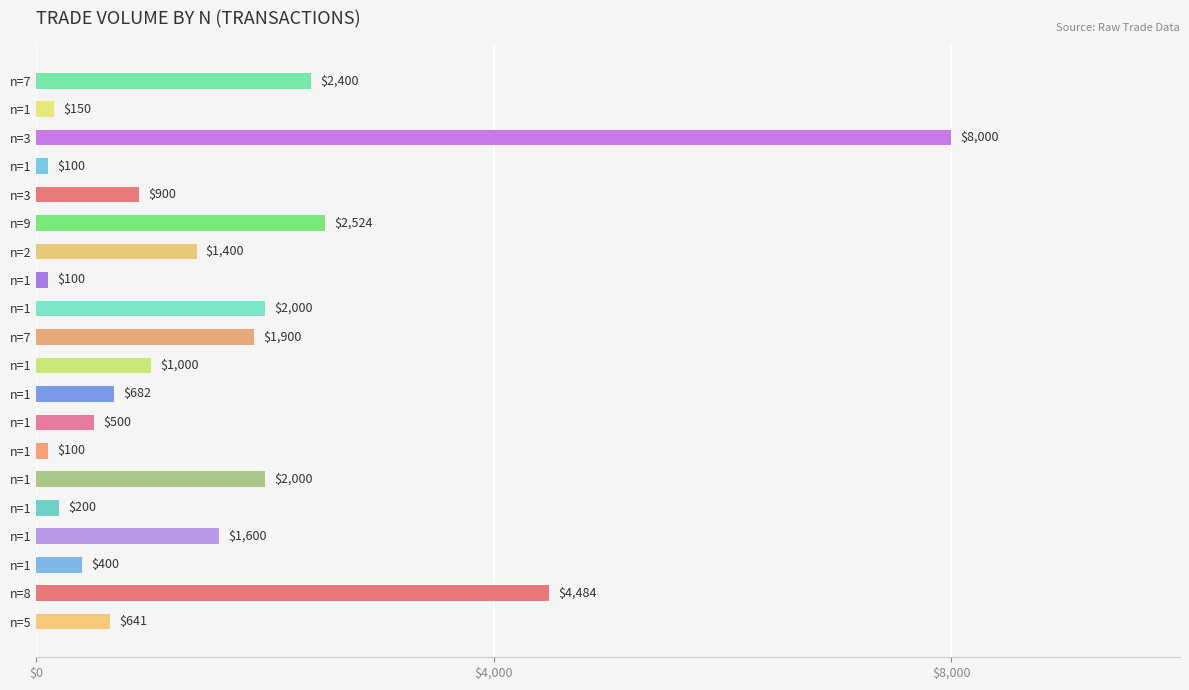

What is the average value?

1554